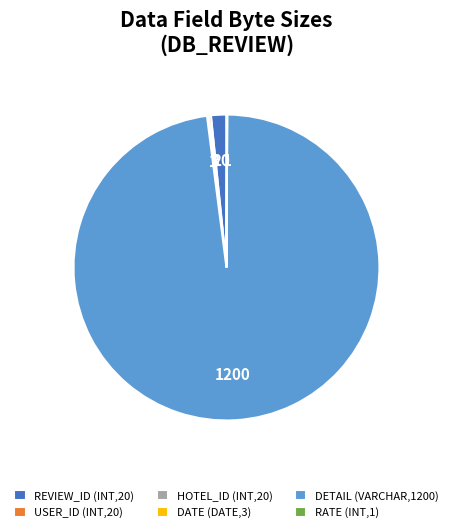

Which category has the biggest portion of the pie?

DETAIL (VARCHAR,1200)